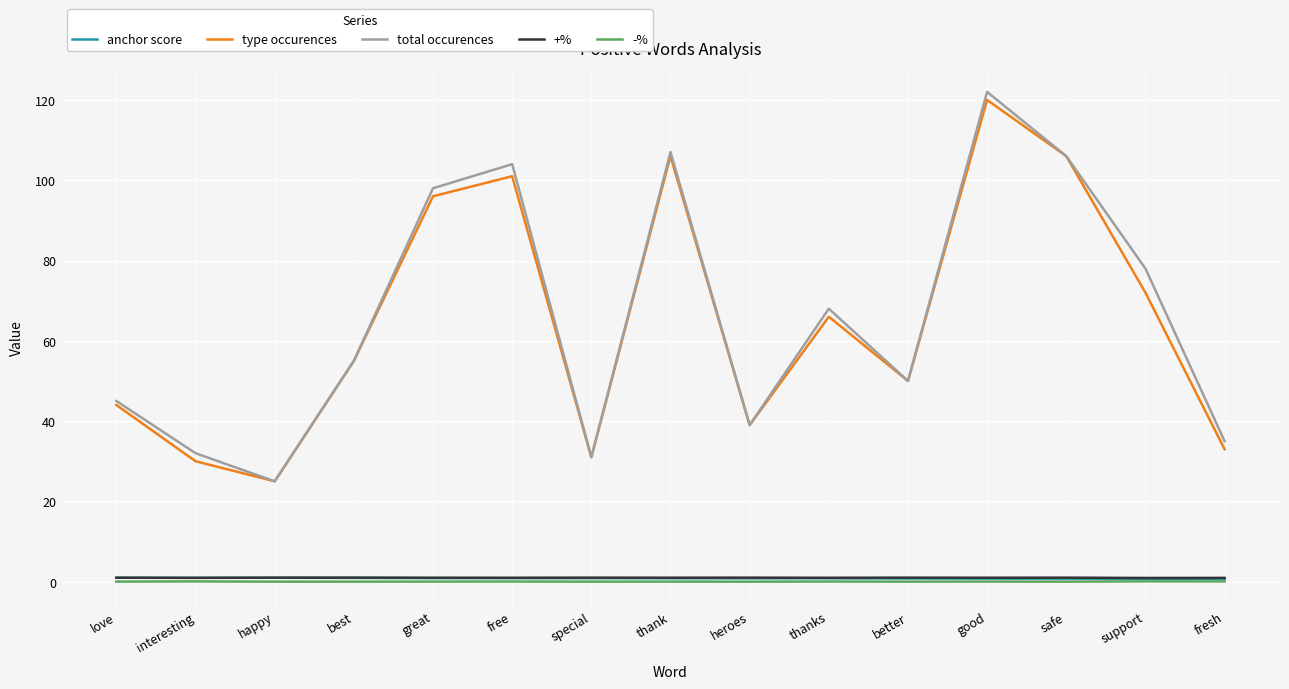

Which series has the largest range (max minus min)?

total occurences